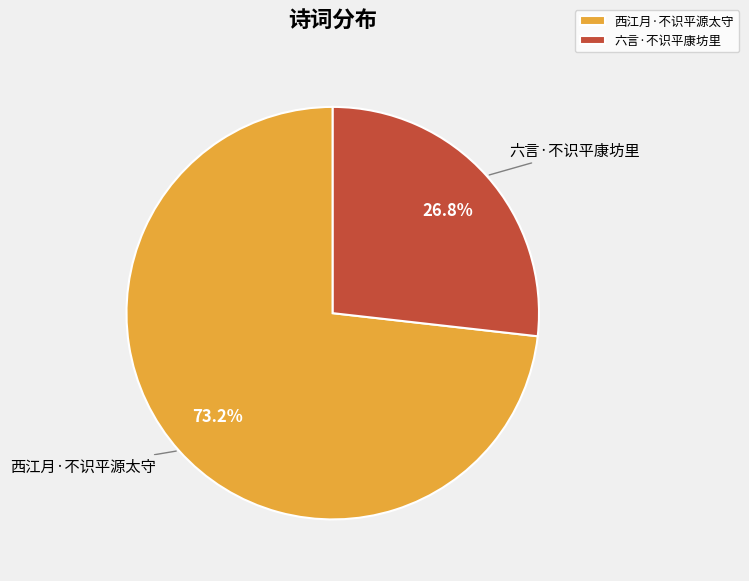

Does 西江月·不识平源太守 account for over 50% of the chart?

Yes